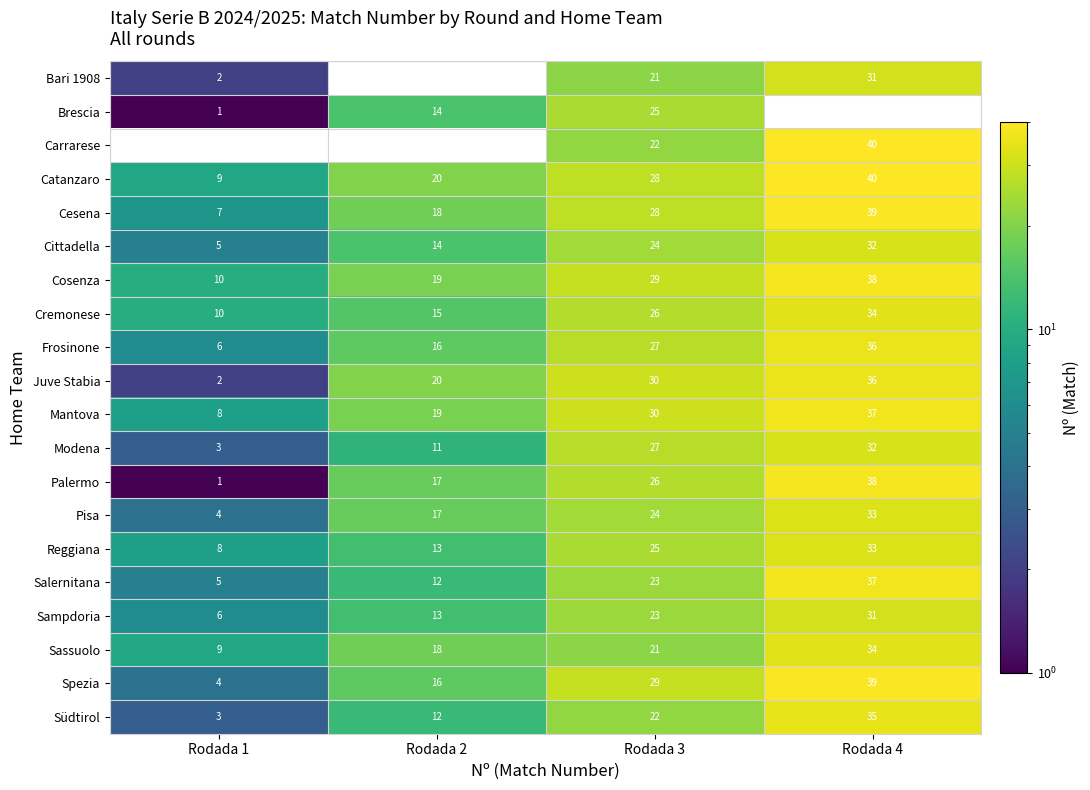

Which category has the highest value in the Sampdoria series?

Rodada 4